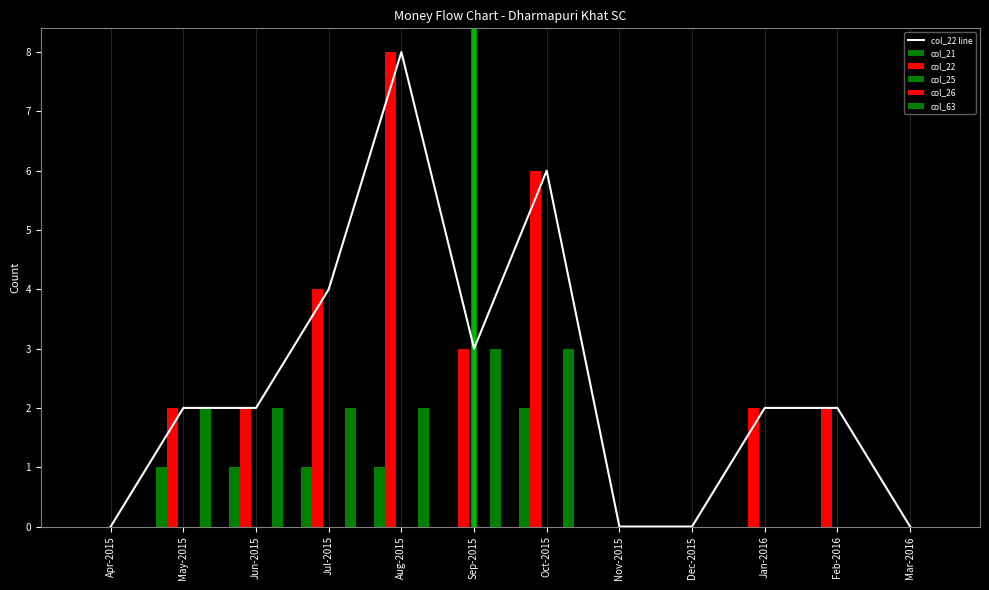

Where is col_22 nearest to the value 4?

Jul-2015